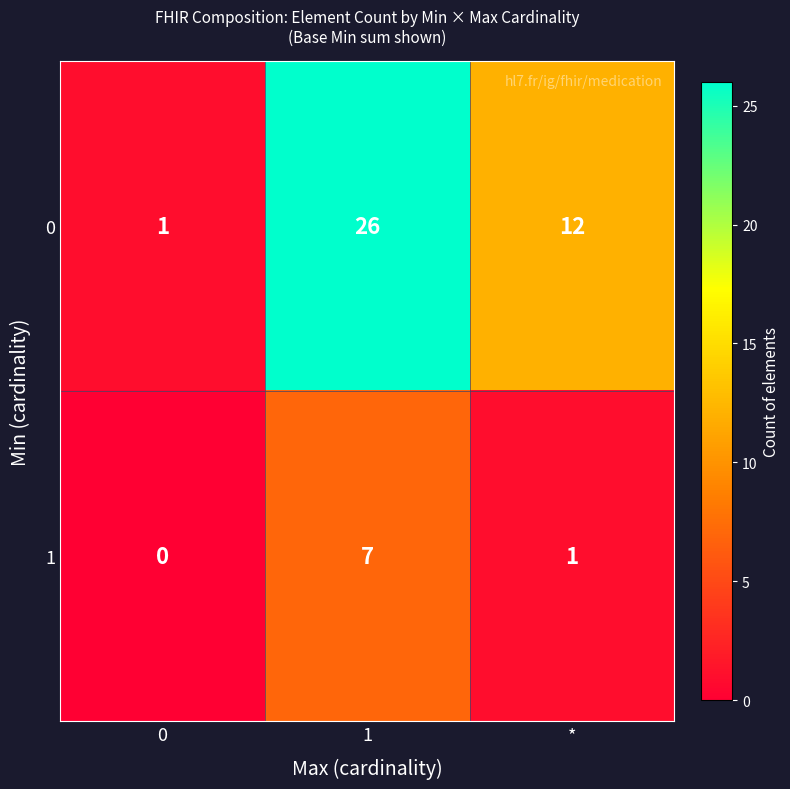

The 1 series shows 1 at *. True or false?

True